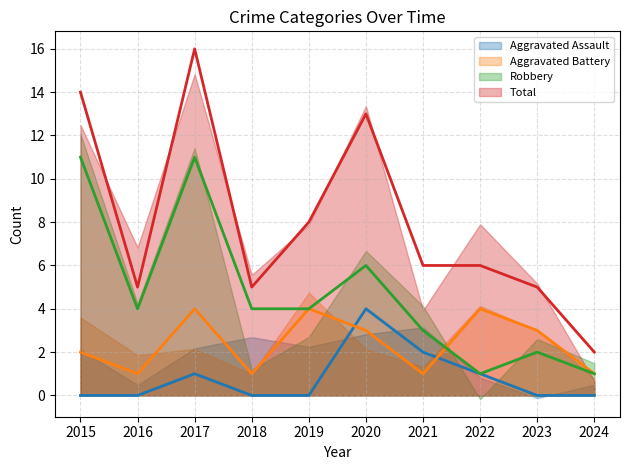

What is the spread (max minus min) of values at 2015?

14